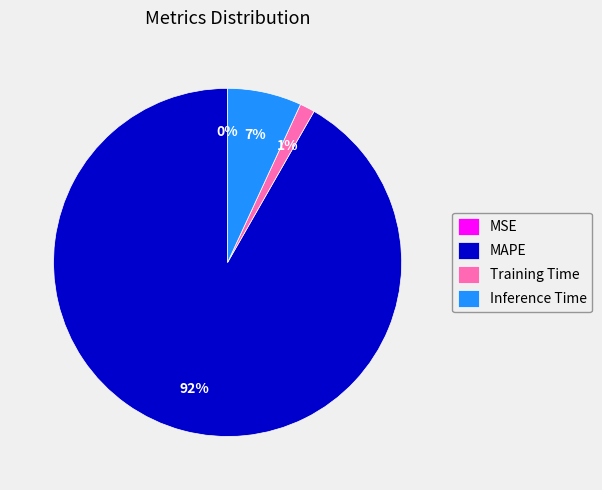

Is it true that Inference Time is 17% of the pie?

False